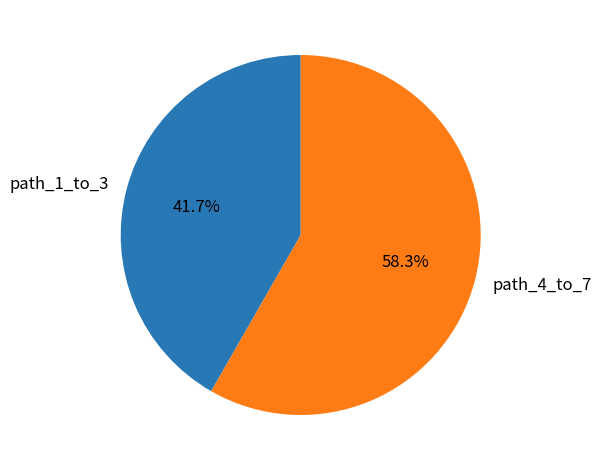

Rank the categories by value from lowest to highest.

path_1_to_3, path_4_to_7